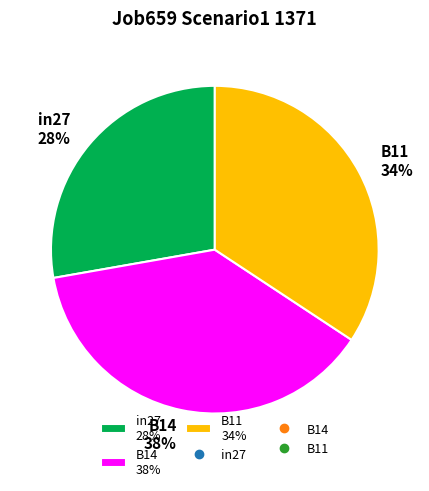

Rank the categories by value from lowest to highest.

in27, B11, B14